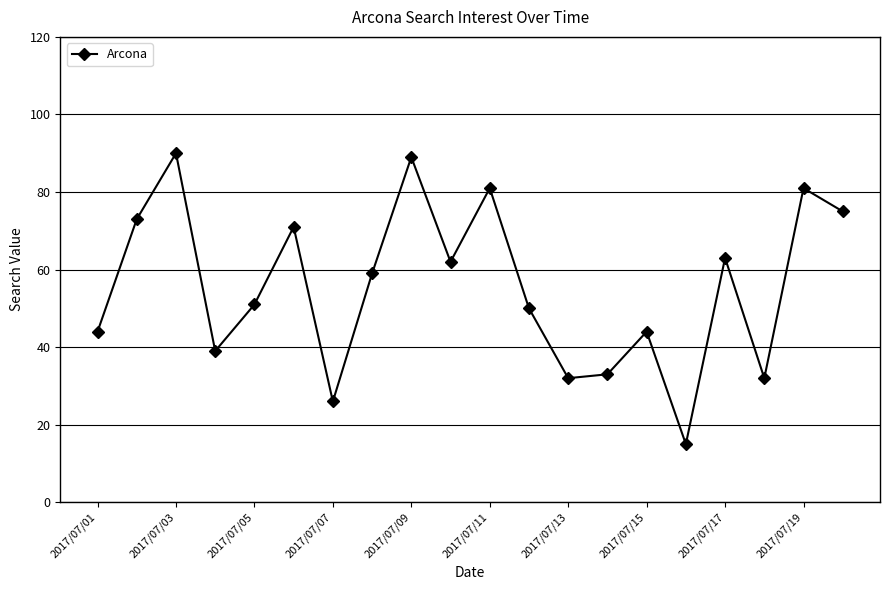

What is the minimum value shown in the chart?

15